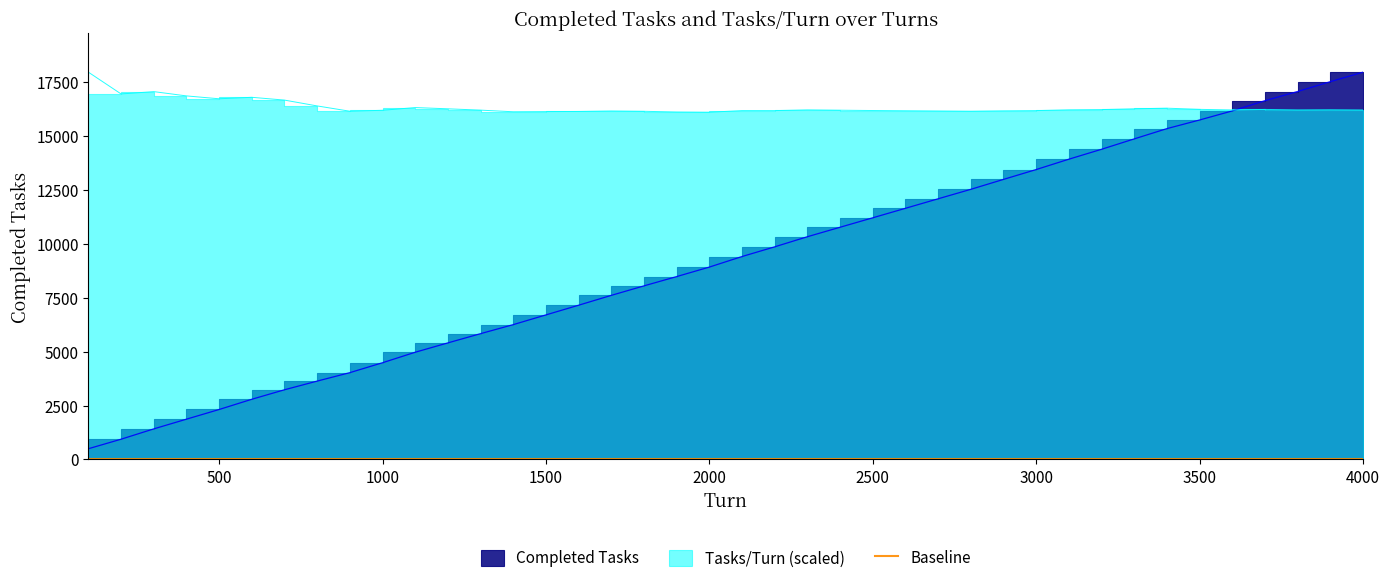

What is the value of the Completed Tasks point at the 25th from the left?

11218.0